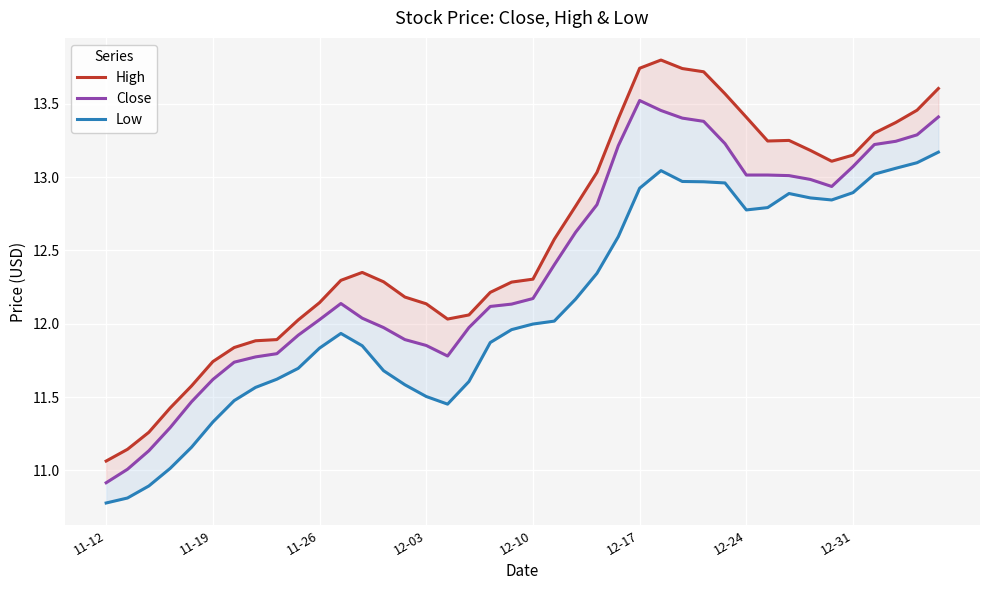

List the series in order of their overall mean, lowest first.

Low, Close, High